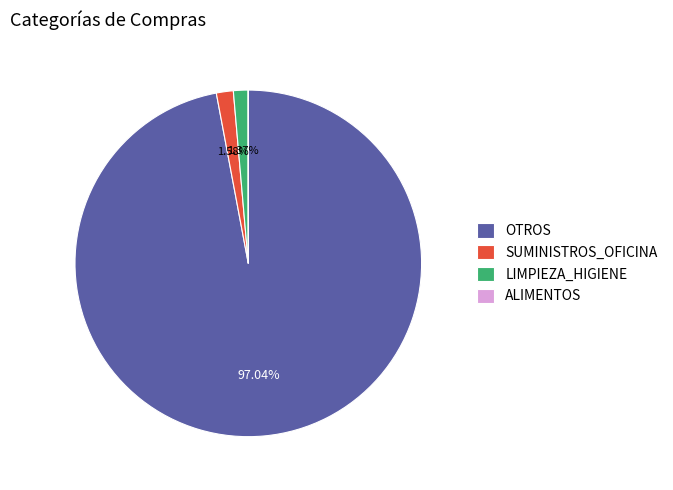

Which category has the biggest portion of the pie?

OTROS